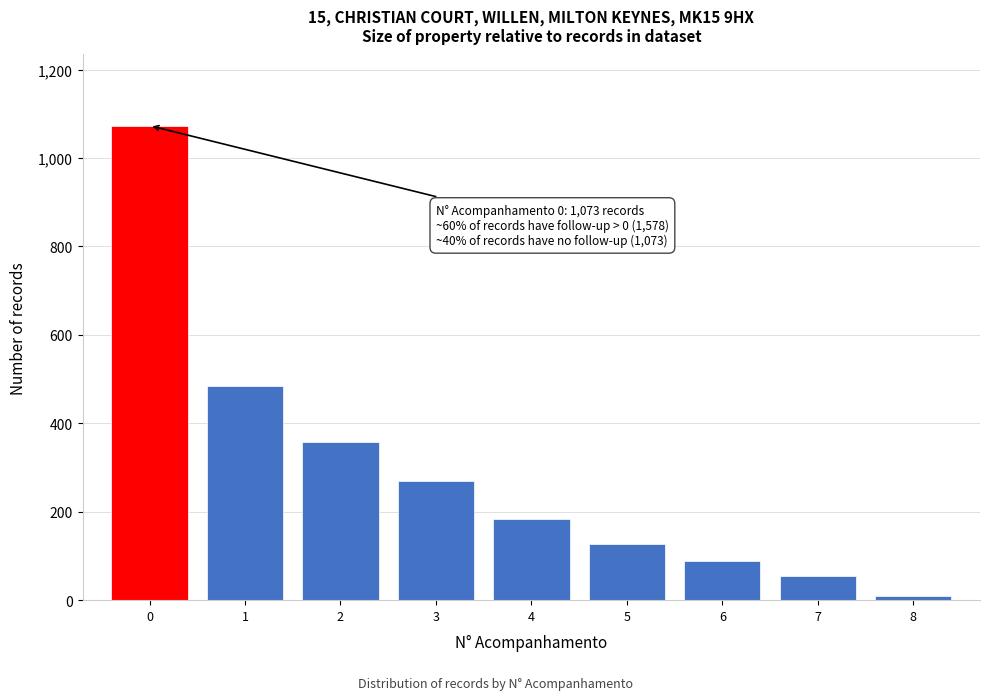

Reading left to right, list all the values displayed in this chart.

0=1073	1=485	2=357	3=270	4=184	5=128	6=89	7=55	8=10